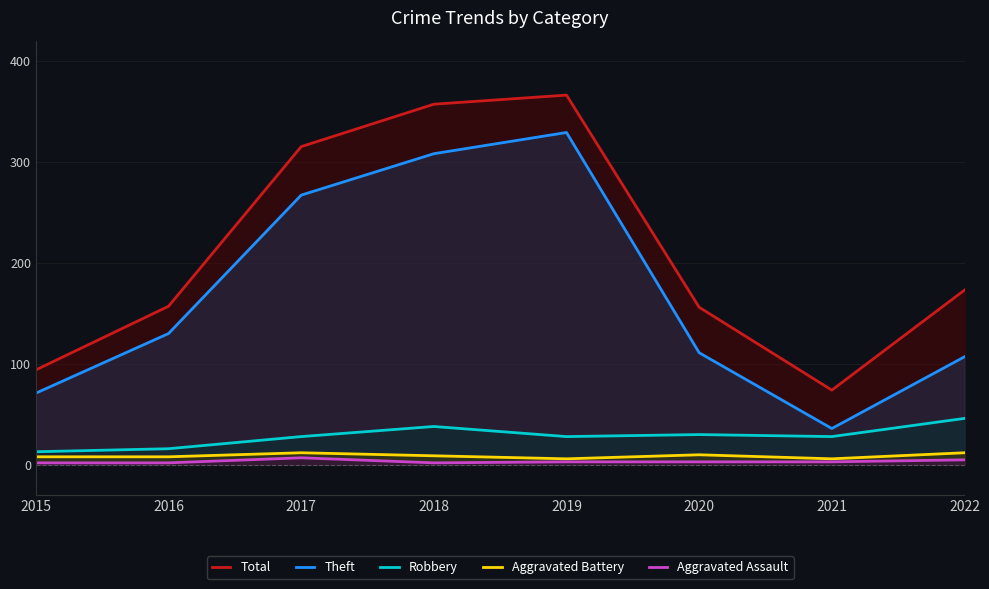

Reading right to left, what are all the values shown in this chart?

Total: 2022=173	2021=74	2020=156	2019=366	2018=357	2017=315	2016=157	2015=94
Theft: 2022=107	2021=36	2020=111	2019=329	2018=308	2017=267	2016=130	2015=71
Robbery: 2022=46	2021=28	2020=30	2019=28	2018=38	2017=28	2016=16	2015=13
Aggravated Battery: 2022=12	2021=6	2020=10	2019=6	2018=9	2017=12	2016=8	2015=8
Aggravated Assault: 2022=5	2021=3	2020=3	2019=3	2018=2	2017=7	2016=2	2015=2